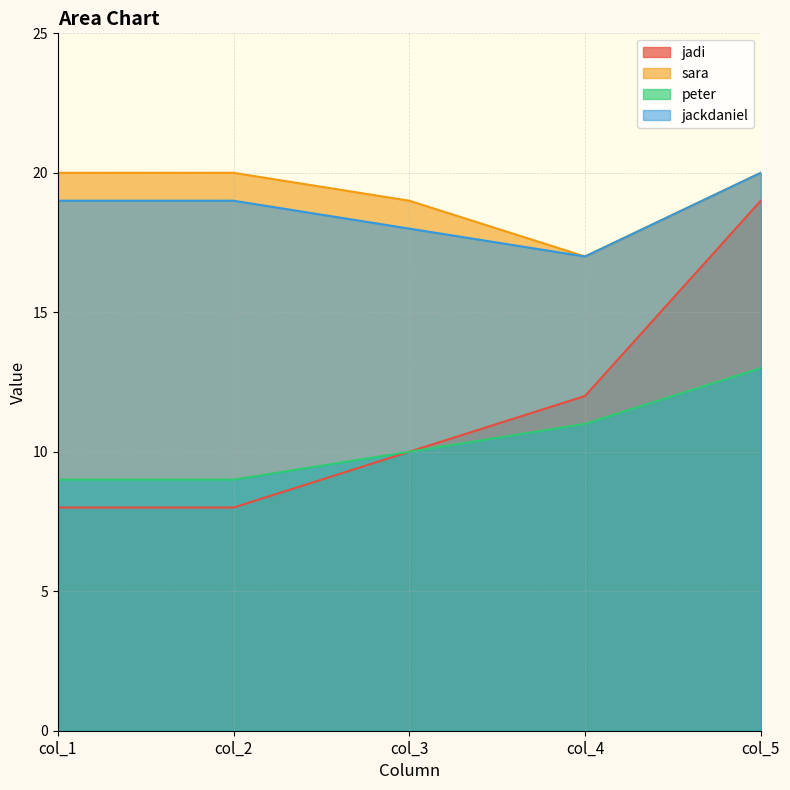

The sara series shows 5 at col_4. True or false?

False